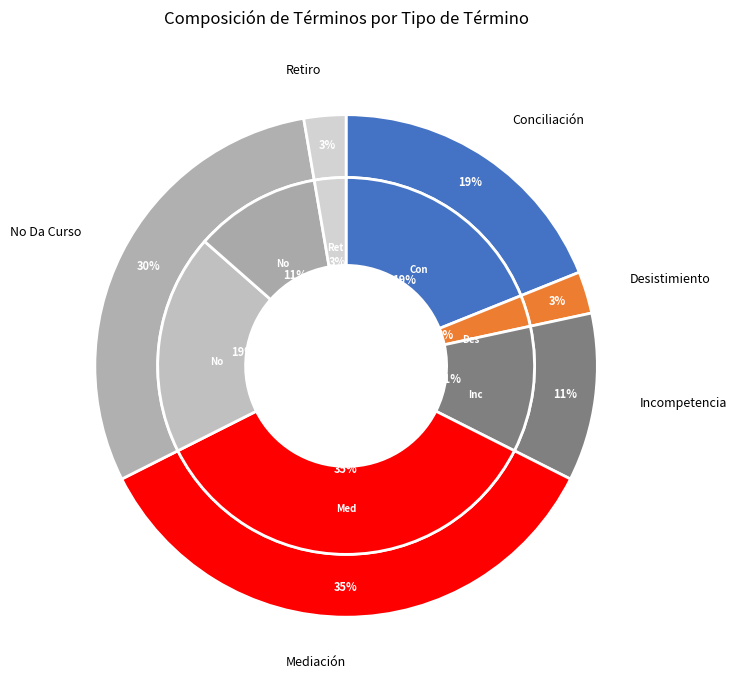

Which has a higher value, Retiro or Conciliación?

Conciliación